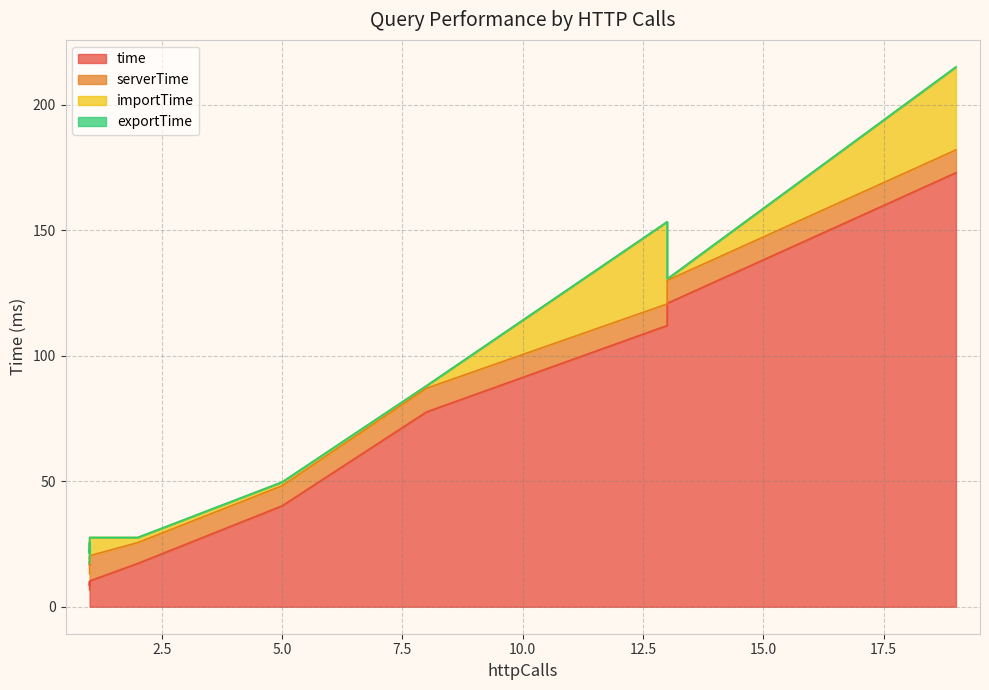

What is the spread (max minus min) of values at 1?

6.8